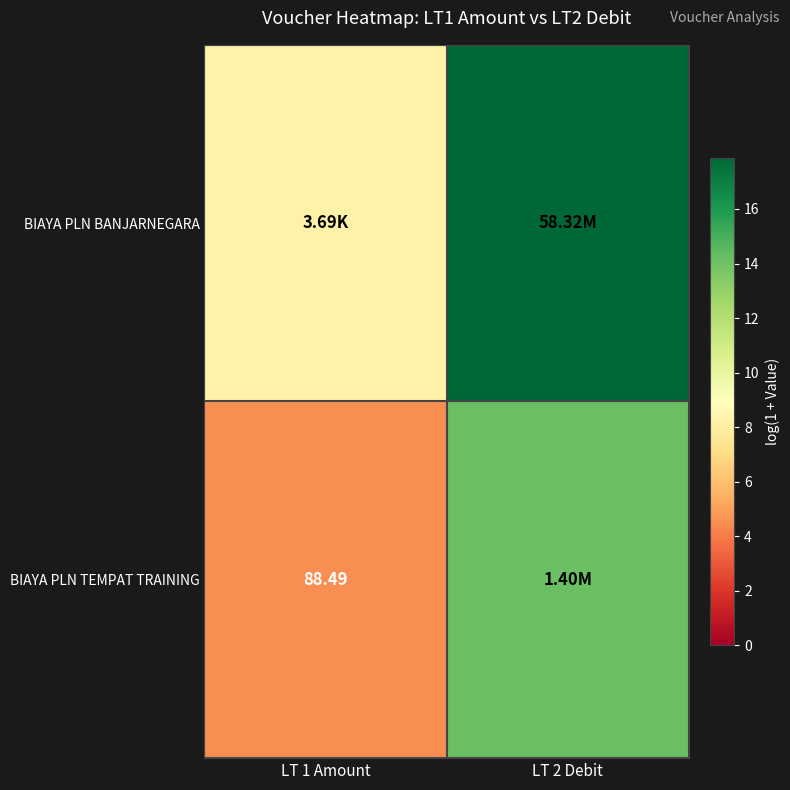

Which has a higher value, LT 2 Debit or LT 1 Amount?

LT 2 Debit